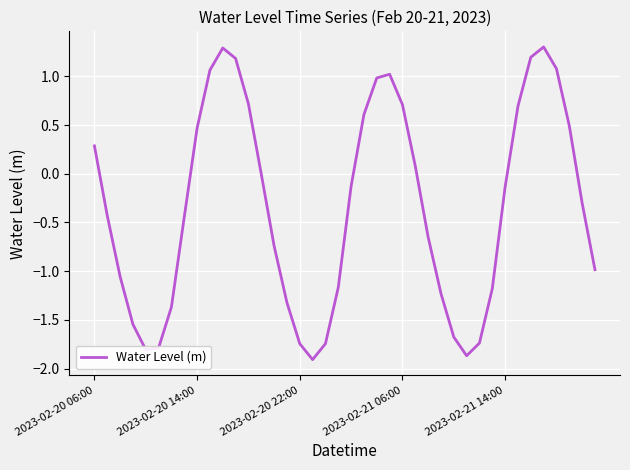

What is the difference between the maximum and minimum values?

3.2